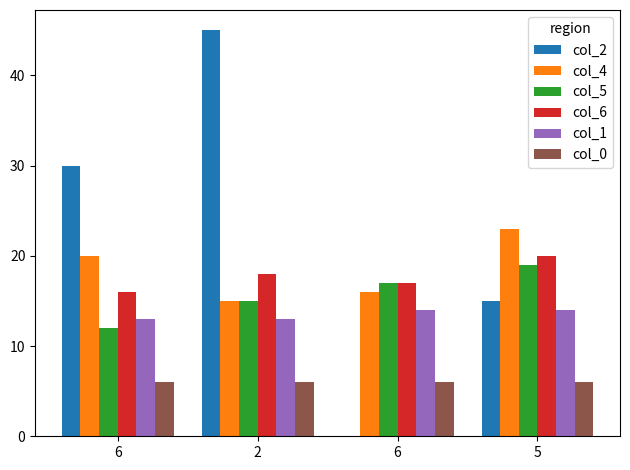

What is the label of the 2nd bar from the right?

6